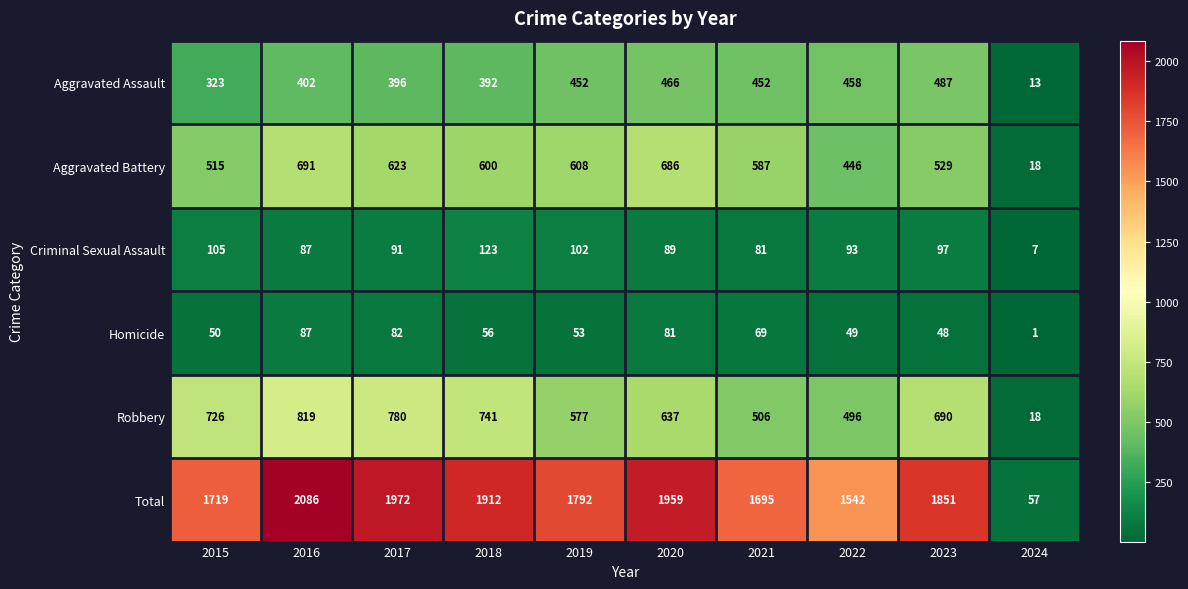

How many categories are shown in the chart?

10